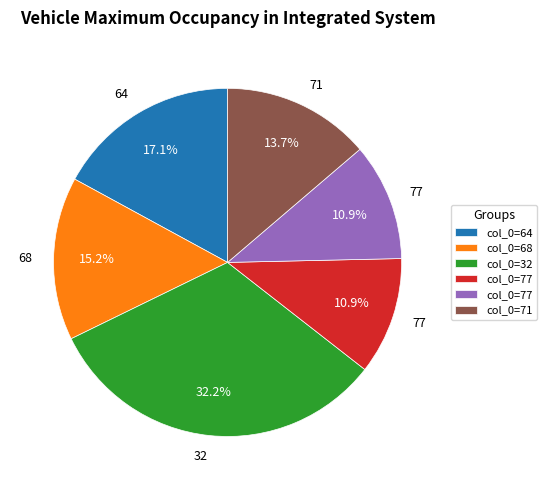

How many segments does this pie chart have?

6